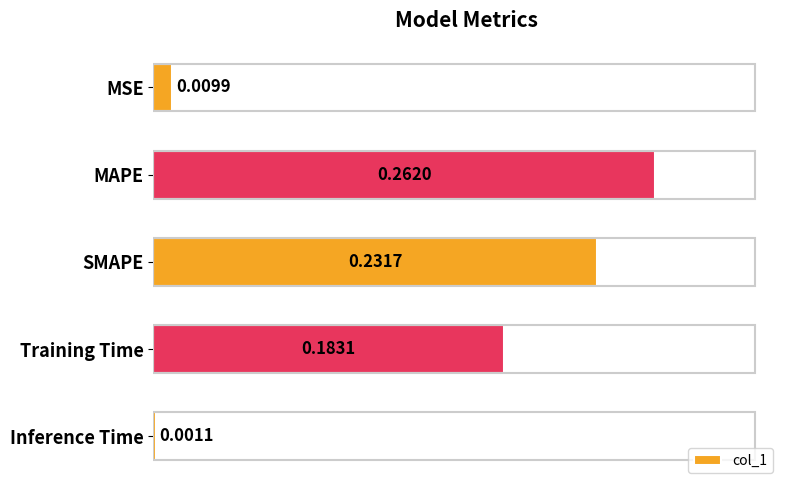

Where is the data nearest to the value 0?

Inference Time